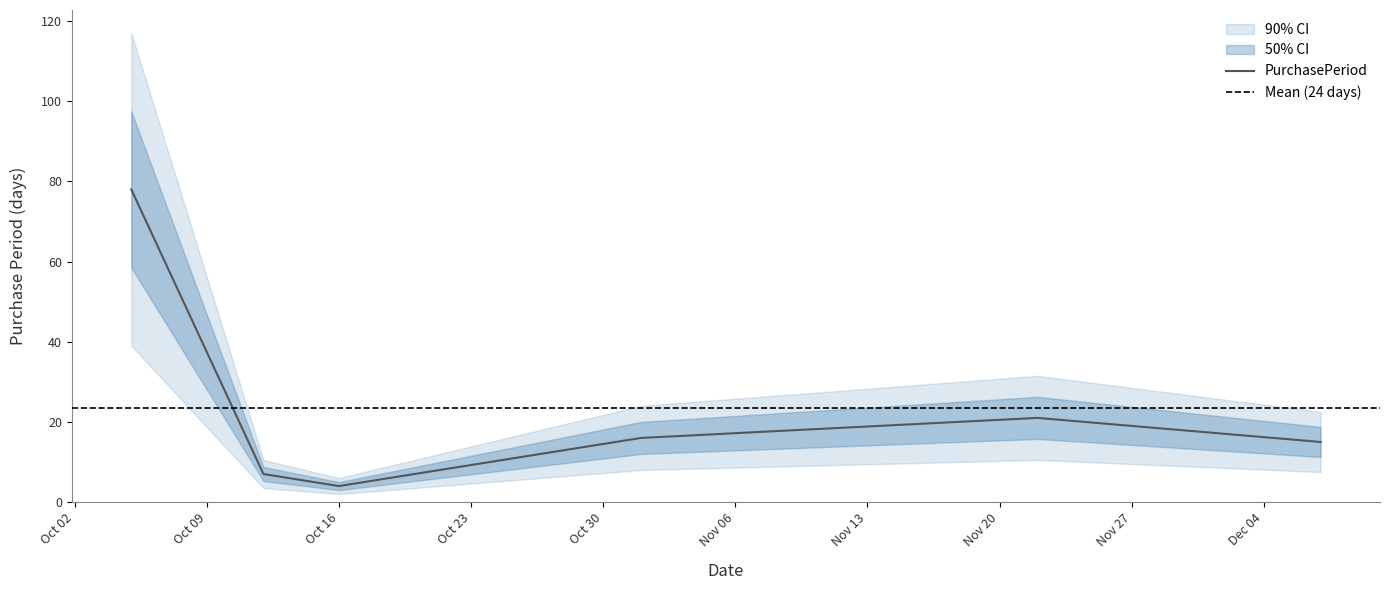

What is the greatest value displayed?

78